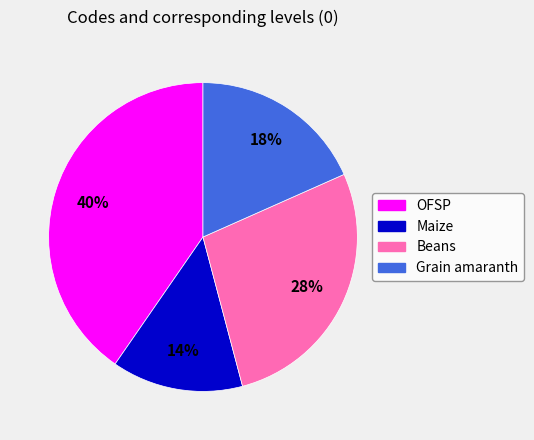

Which slice is the largest?

OFSP